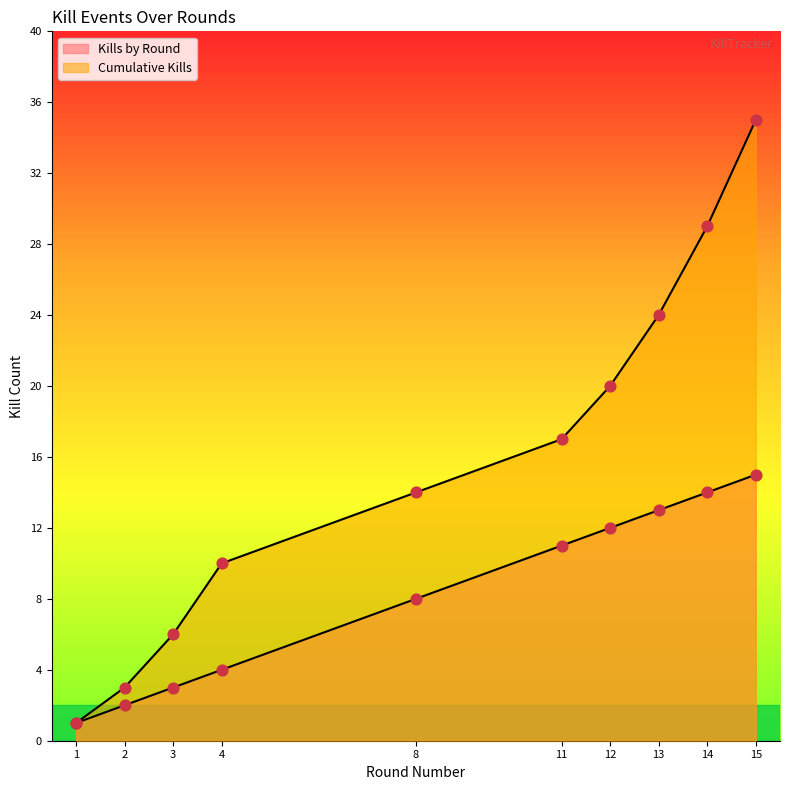

Which series has the largest Y range (max minus min)?

Cumulative Kills